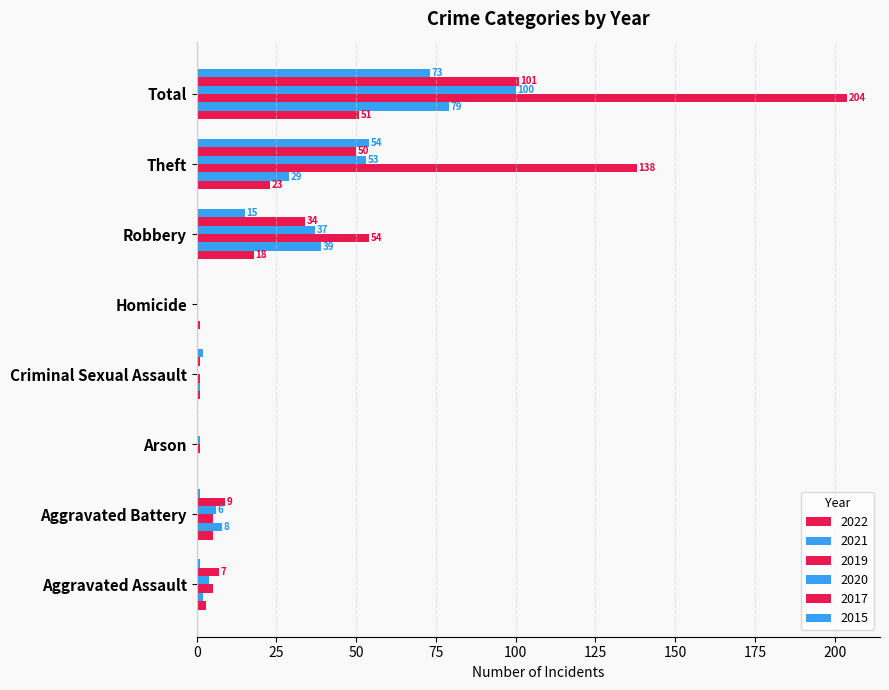

How many categories are shown in the chart?

8